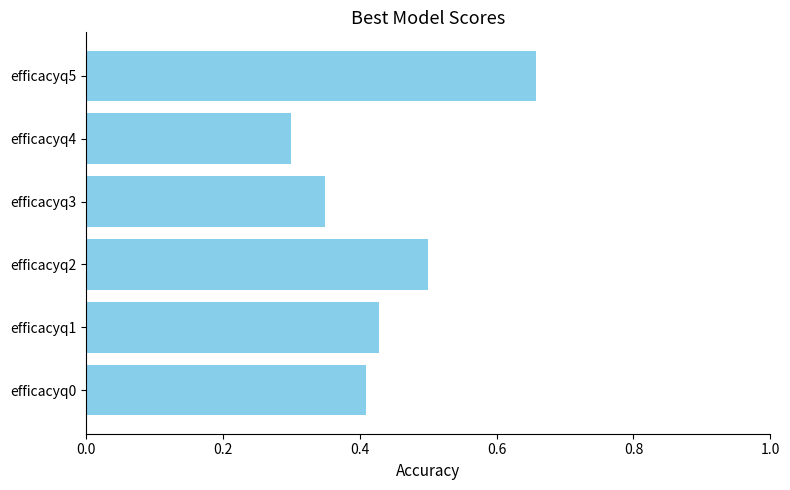

How many values are between 0 and 1?

6